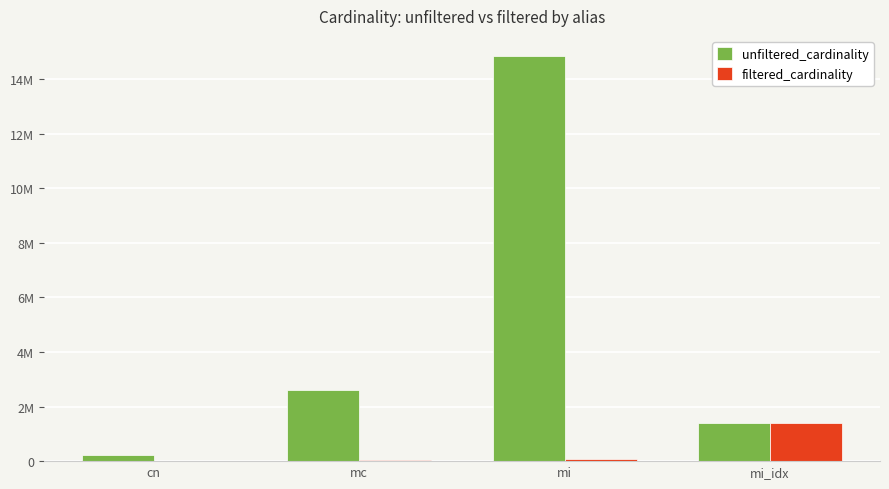

What are all the series names shown in the legend?

unfiltered_cardinality, filtered_cardinality